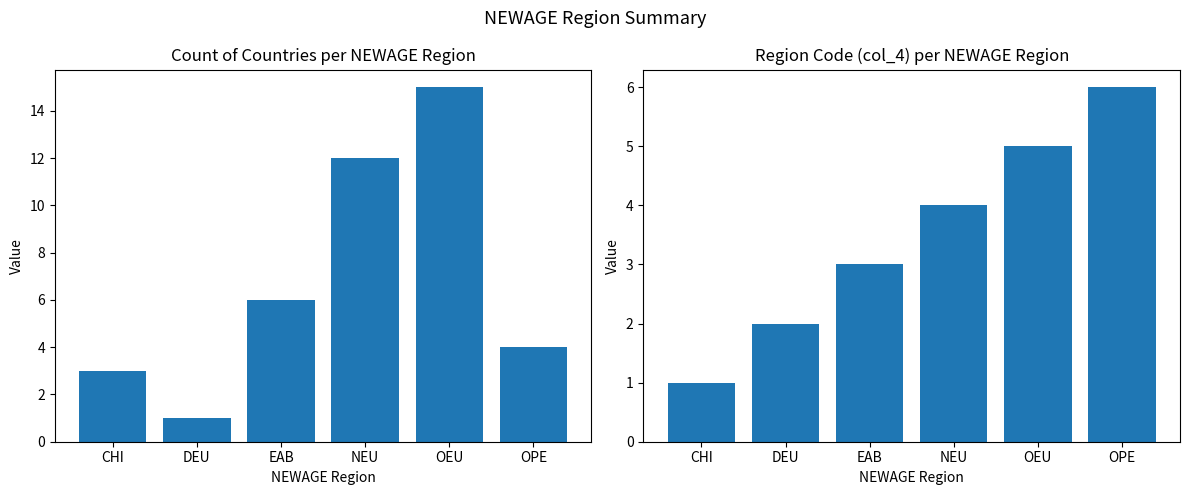

What is the greatest value displayed?

15